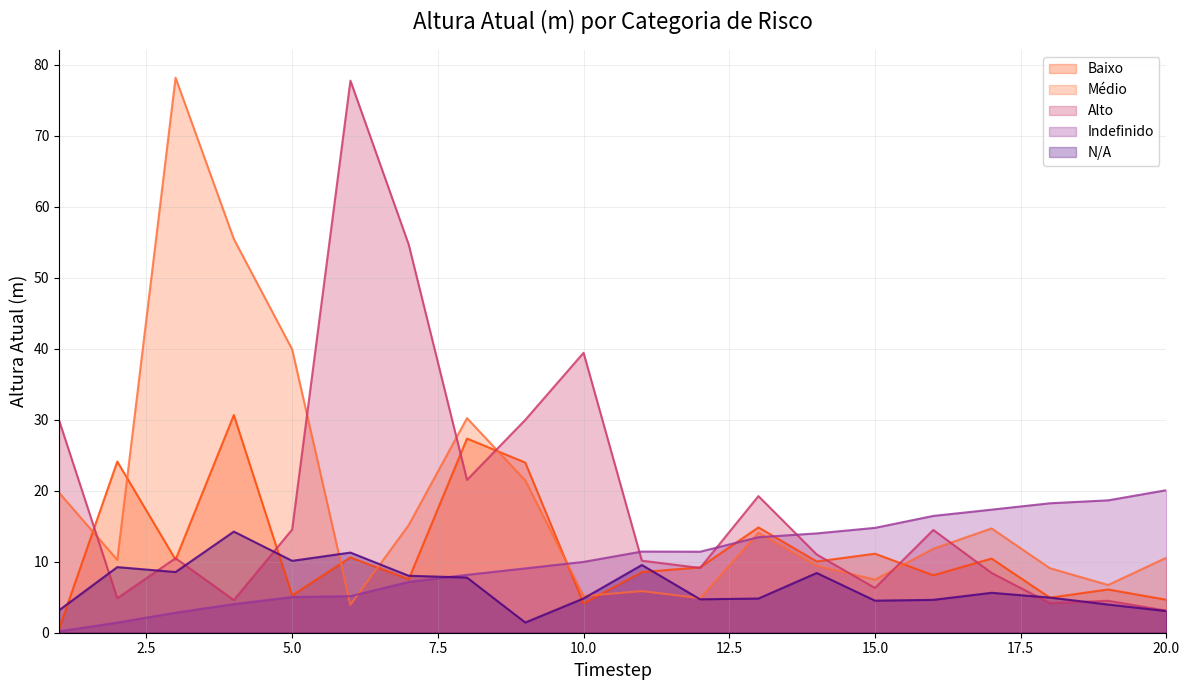

Reading left to right, transcribe all the data shown in this chart.

Baixo: 1=0.5	2=24.1	3=10.3	4=30.7	5=5.3	6=10.6	7=7.5	8=27.4	9=24.0	10=4.1	11=8.5	12=9.2	13=14.8	14=10.0	15=11.1	16=8.1	17=10.4	18=4.9	19=6.1	20=4.6
Médio: 1=19.7	2=10.3	3=78.2	4=55.5	5=39.9	6=3.9	7=15.2	8=30.2	9=21.5	10=5.2	11=5.9	12=4.9	13=14.1	14=9.4	15=7.5	16=11.8	17=14.7	18=9.1	19=6.7	20=10.6
Alto: 1=30.0	2=4.9	3=10.5	4=4.6	5=14.5	6=77.8	7=54.7	8=21.5	9=30.0	10=39.4	11=10.1	12=9.1	13=19.2	14=11.0	15=6.3	16=14.5	17=8.4	18=4.2	19=4.5	20=3.1
Indefinido: 1=0.2	2=1.4	3=2.8	4=4.0	5=5.0	6=5.2	7=7.2	8=8.2	9=9.1	10=10.0	11=11.4	12=11.4	13=13.5	14=14.0	15=14.8	16=16.5	17=17.3	18=18.2	19=18.7	20=20.1
N/A: 1=3.2	2=9.2	3=8.5	4=14.3	5=10.1	6=11.3	7=8.0	8=7.8	9=1.4	10=4.8	11=9.5	12=4.7	13=4.8	14=8.4	15=4.5	16=4.6	17=5.6	18=4.9	19=4.0	20=3.1